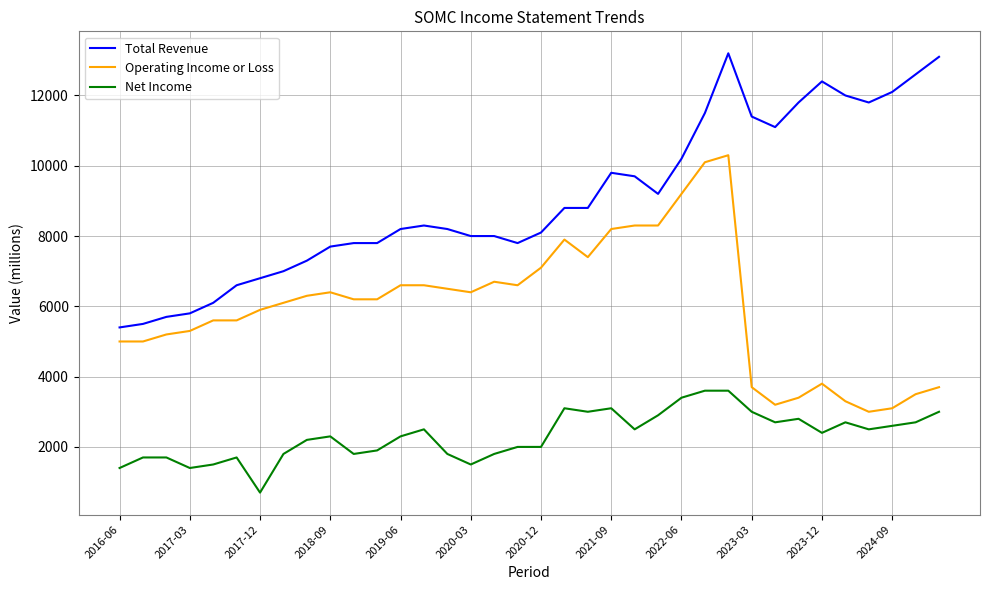

Rank the series by their average value, from lowest to highest.

Net Income, Operating Income or Loss, Total Revenue